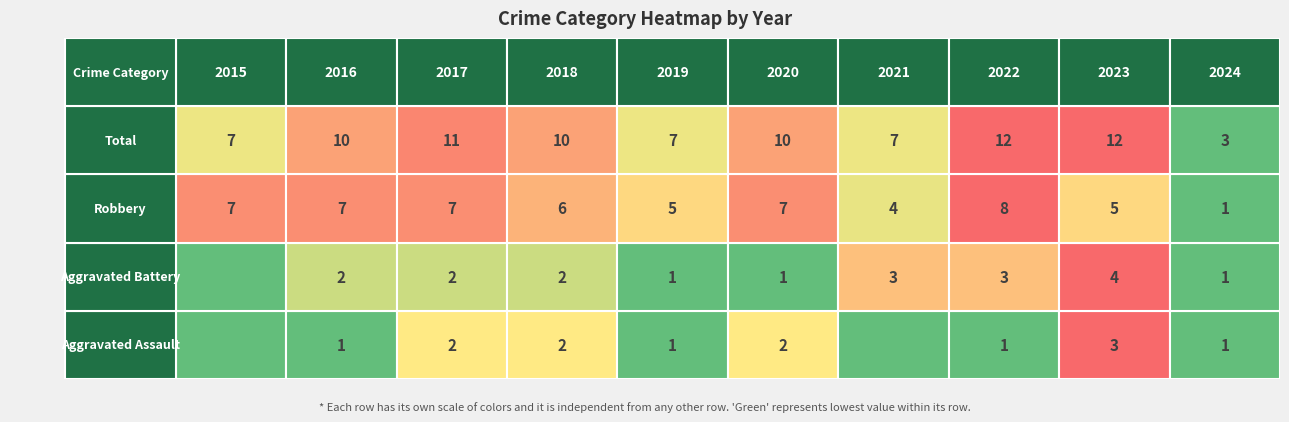

What is the total value across all series at 2022?

24